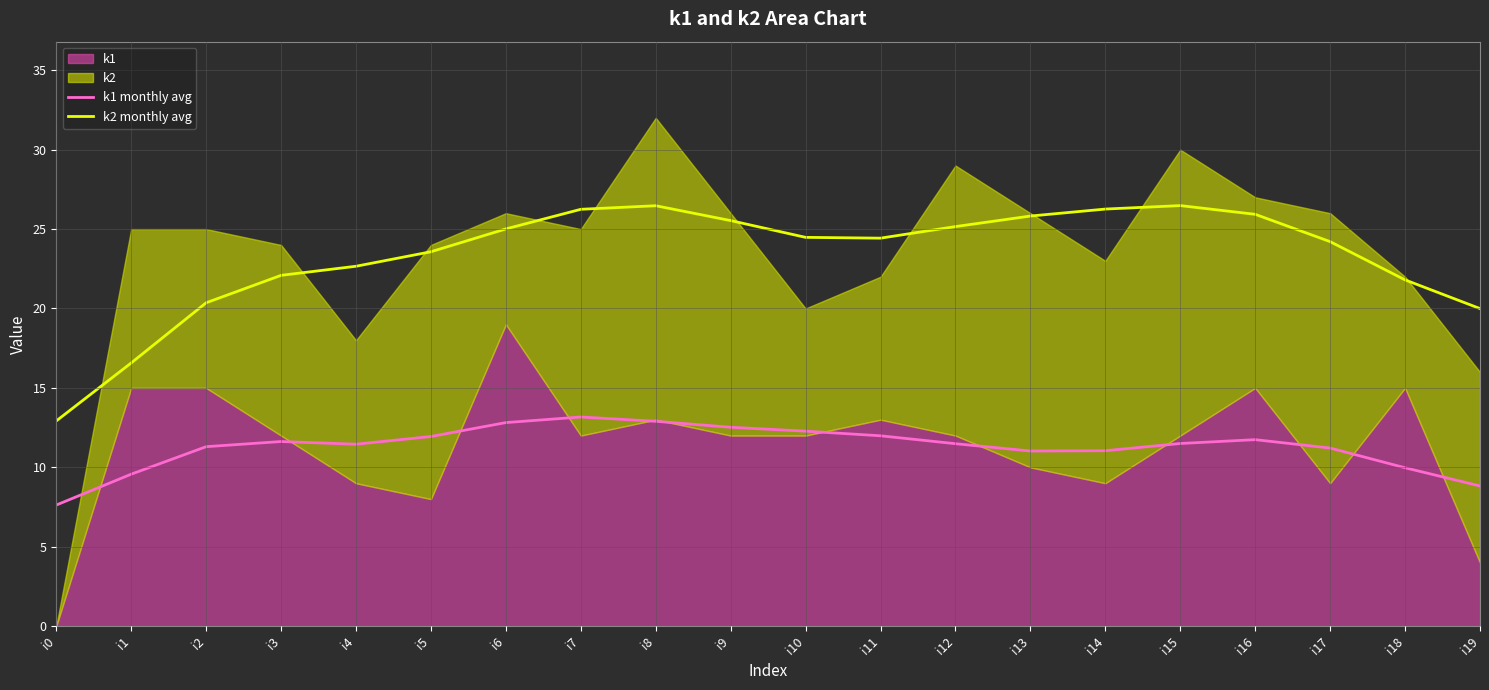

Is the value of k1 monthly avg at i18 greater than the value of k2 monthly avg at i7?

No